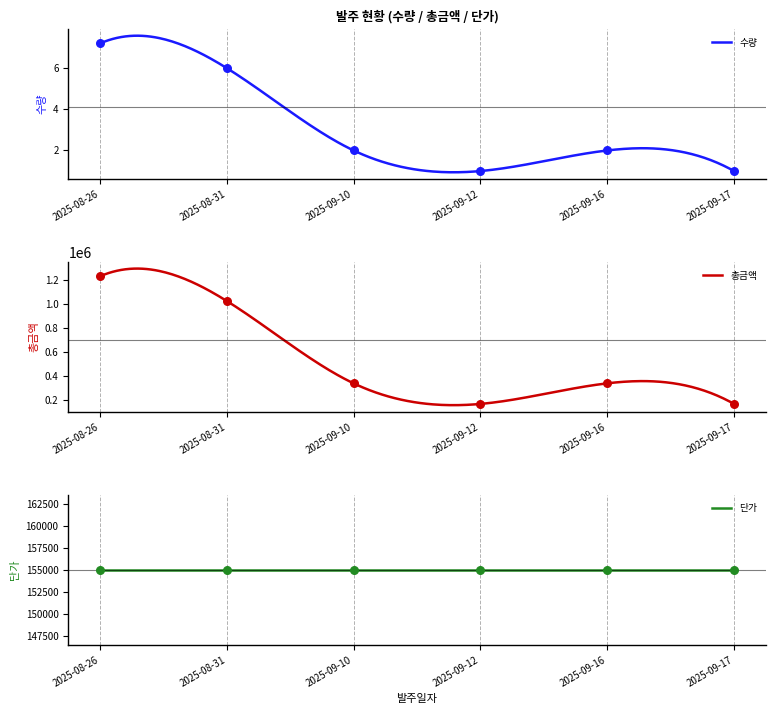

Which series contains the highest Y value?

총금액